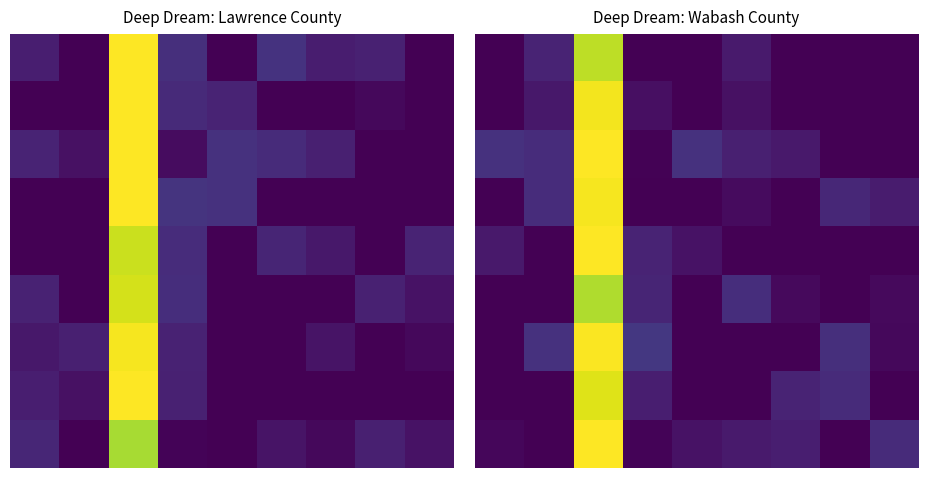

What is the total value across all series at 3?

0.5